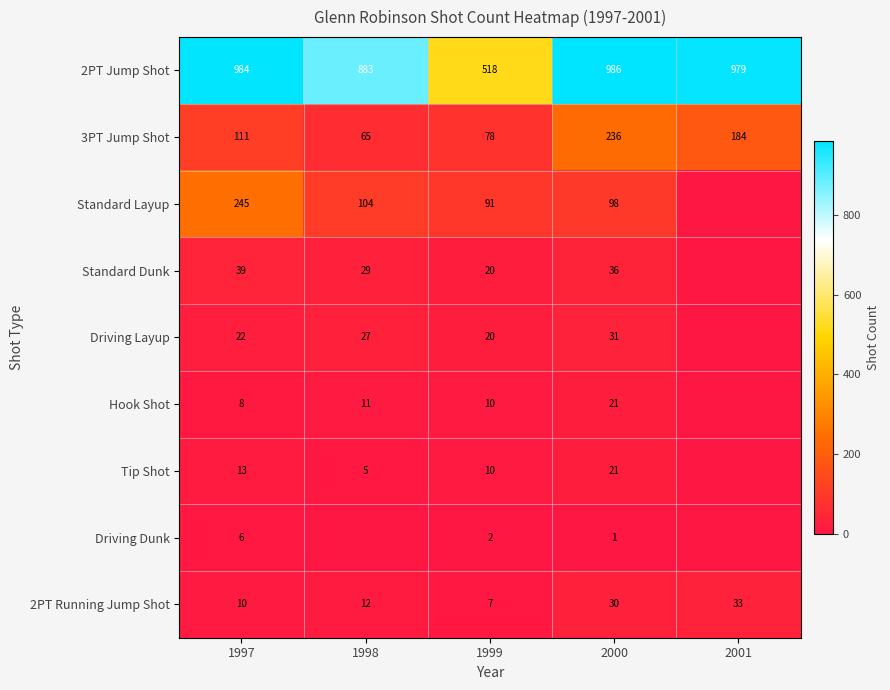

Which series changed the most between 1999 and 2000?

2PT Jump Shot